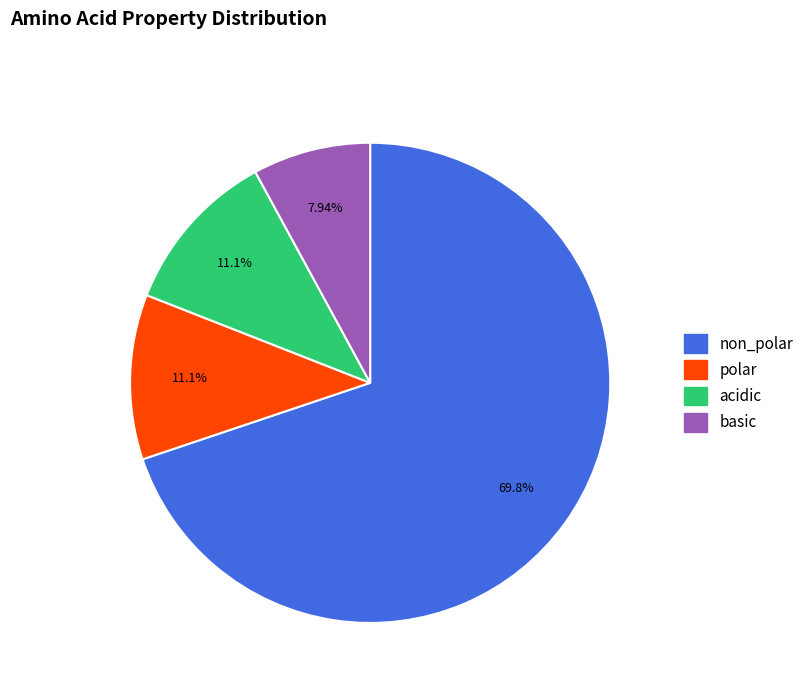

To the nearest percent, what is the combined percentage of non_polar and basic?

78%